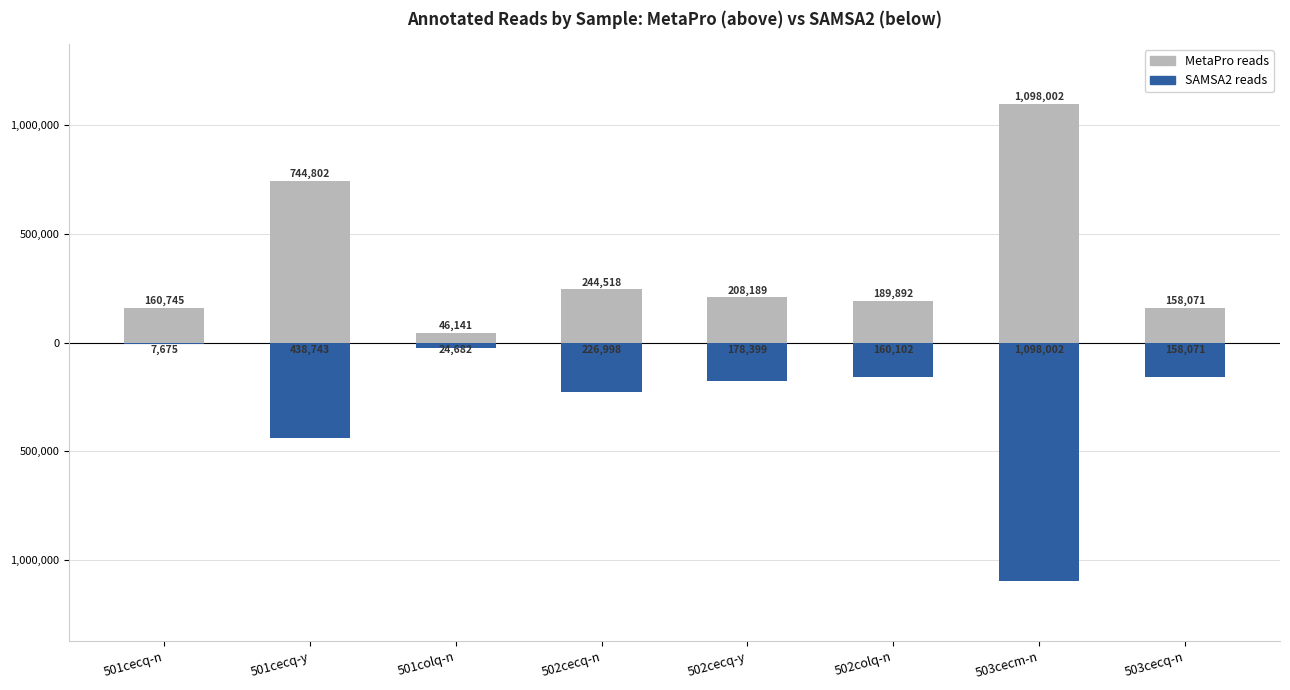

What is the value of the MetaPro reads bar at the 6th from the left?

189892